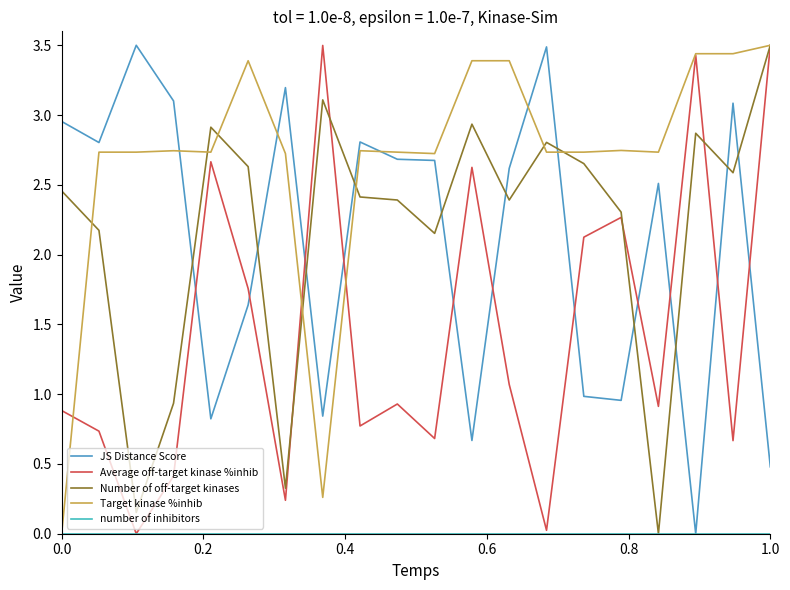

How many intersections are there between JS Distance Score and Number of off-target kinases?

11